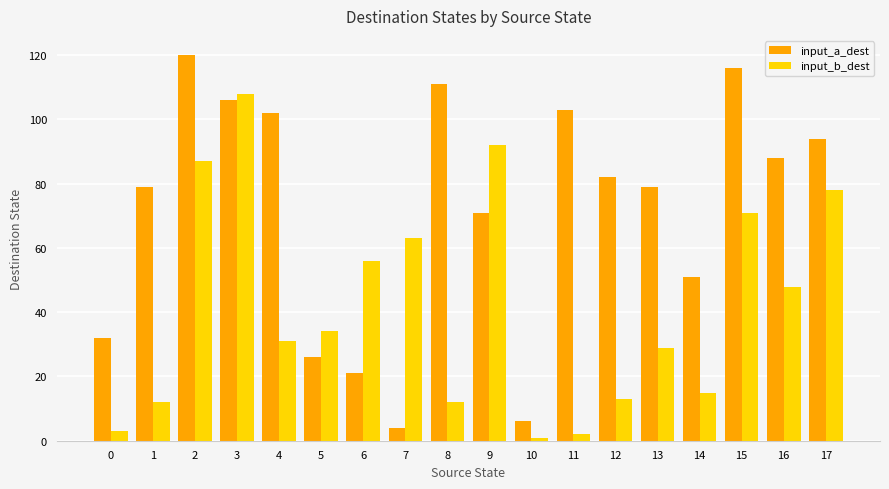

What is the total value across all series at 3?

214